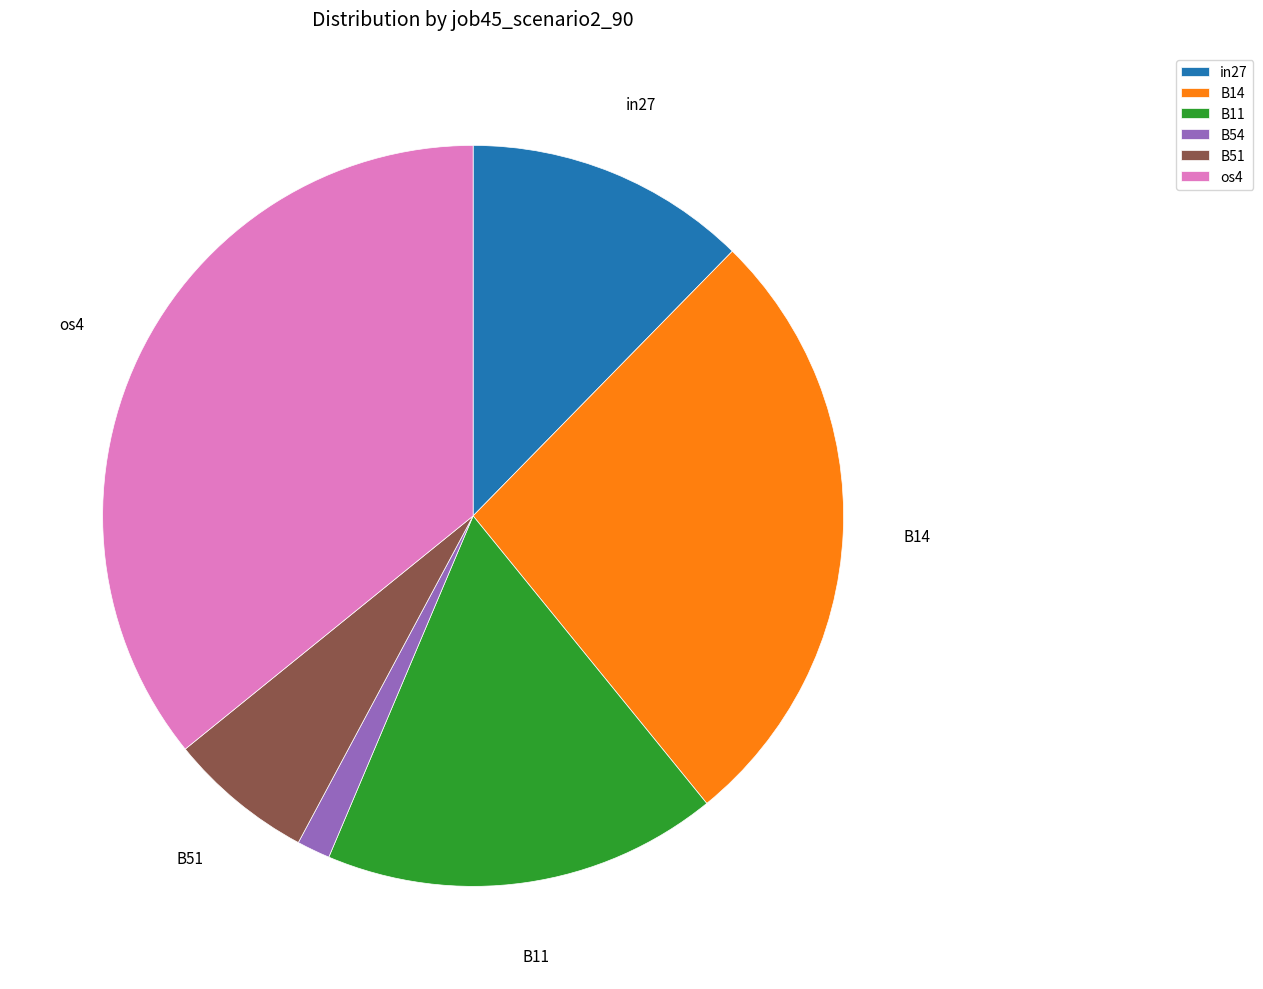

Is there any slice that represents more than half of the pie?

No